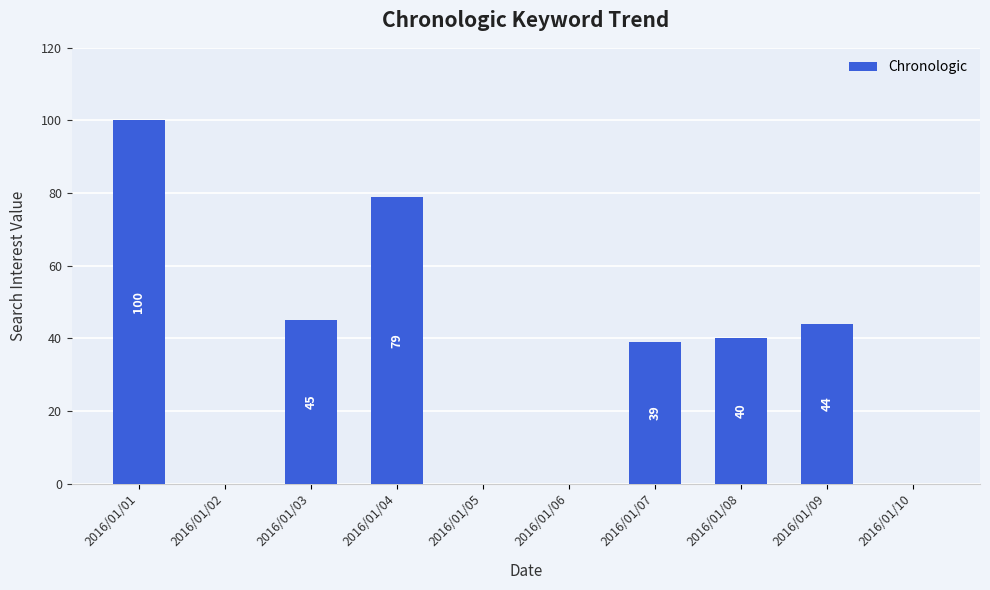

At which label is the value closest to 50?

2016/01/03